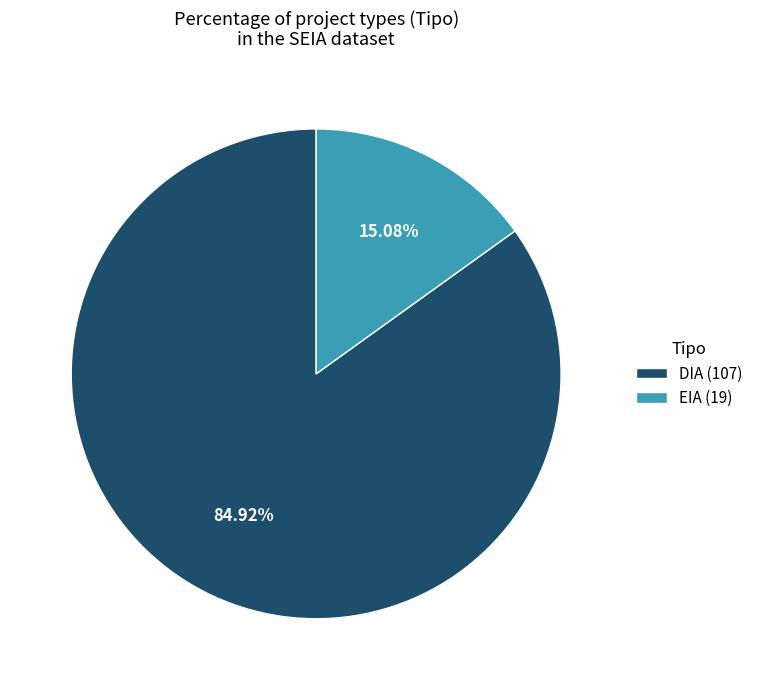

Count the number of slices in the pie.

2